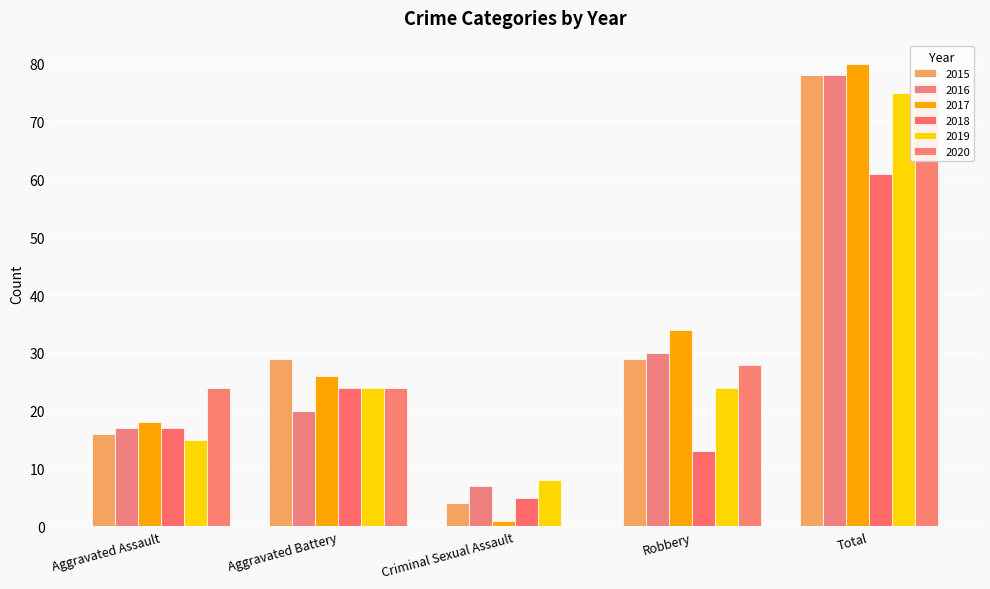

Reading left to right, what are all the values shown in this chart?

2015: Aggravated Assault=16	Aggravated Battery=29	Criminal Sexual Assault=4	Robbery=29	Total=78
2016: Aggravated Assault=17	Aggravated Battery=20	Criminal Sexual Assault=7	Robbery=30	Total=78
2017: Aggravated Assault=18	Aggravated Battery=26	Criminal Sexual Assault=1	Robbery=34	Total=80
2018: Aggravated Assault=17	Aggravated Battery=24	Criminal Sexual Assault=5	Robbery=13	Total=61
2019: Aggravated Assault=15	Aggravated Battery=24	Criminal Sexual Assault=8	Robbery=24	Total=75
2020: Aggravated Assault=24	Aggravated Battery=24	Criminal Sexual Assault=0	Robbery=28	Total=77